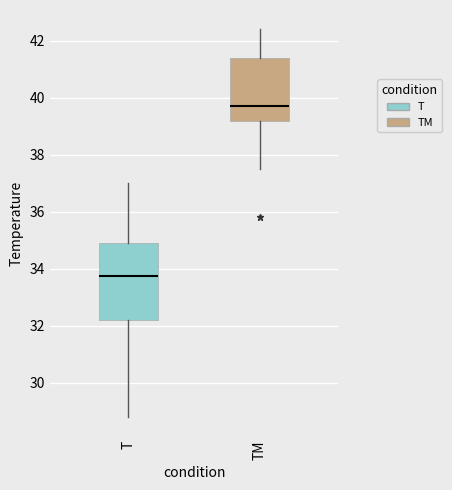

Reading left to right, transcribe this box plot: for each box, give where its median line is, the range the box spans, and where its two whiskers end, as read against the y-axis. The values are not printed on the chart, so give them approximately, as read against the axis.

T: median 33.8, box 32.2 to 35.0, whiskers 28.8 to 37.0
TM: median 39.8, box 39.2 to 41.4, whiskers 37.6 to 42.4